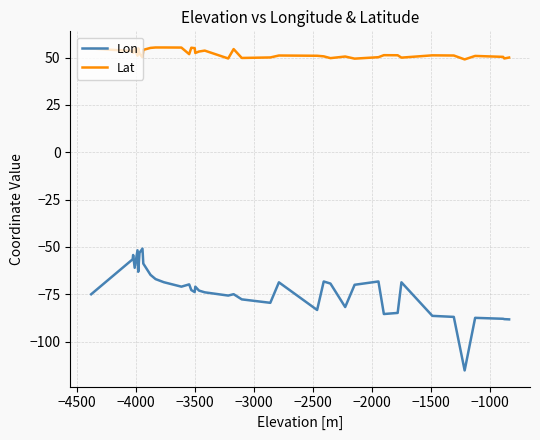

Which series has the largest total across all categories?

Lat